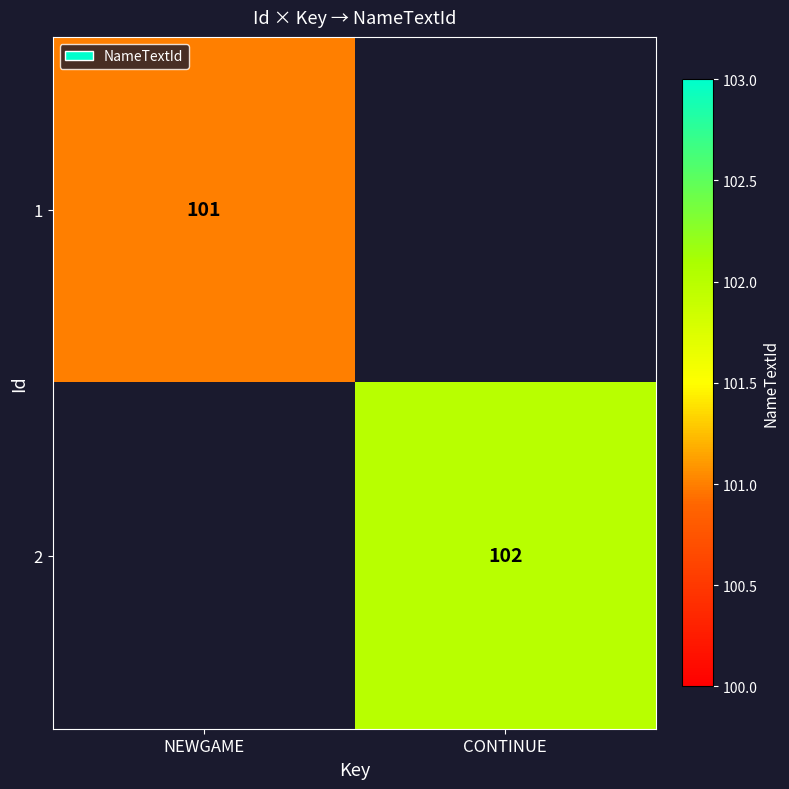

What is the smallest value displayed?

101.0